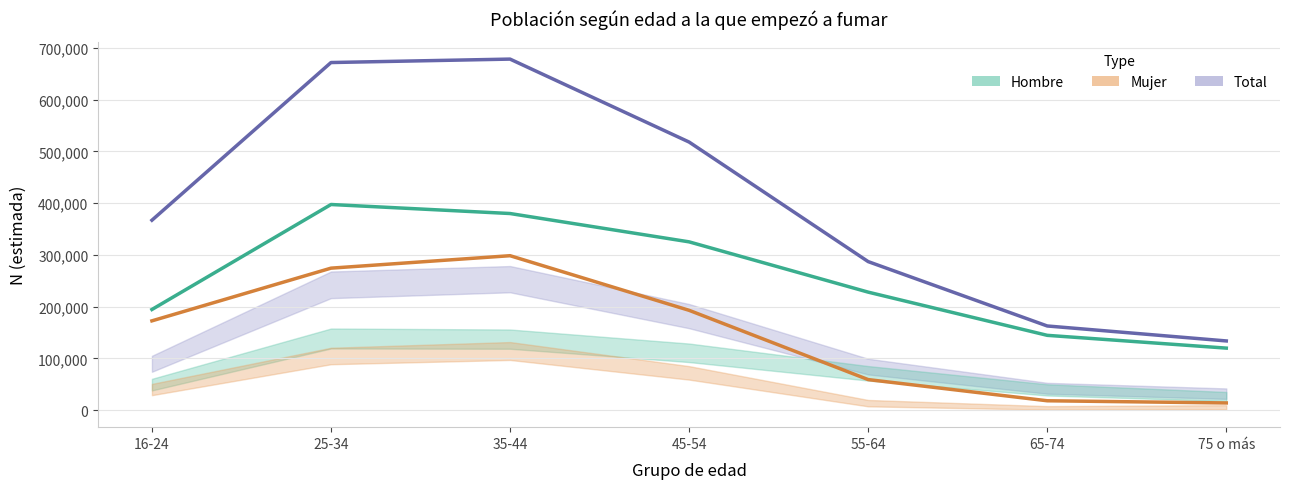

What position from the left is 25-34?

2